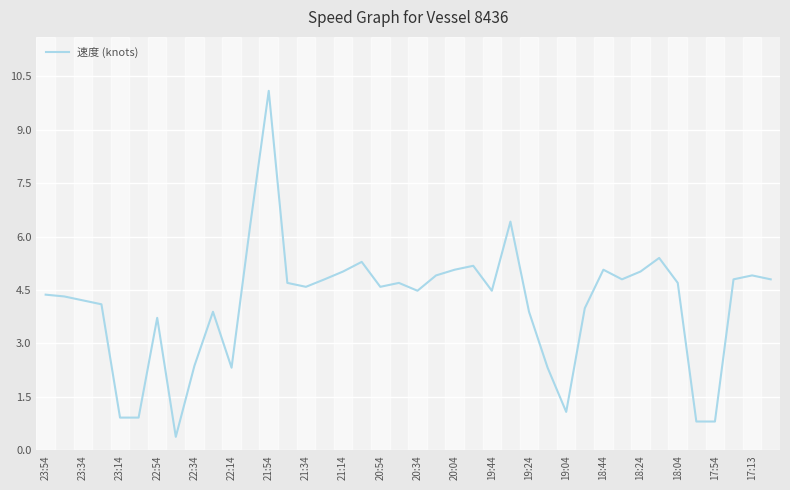

What is the difference between the maximum and minimum values?

9.7